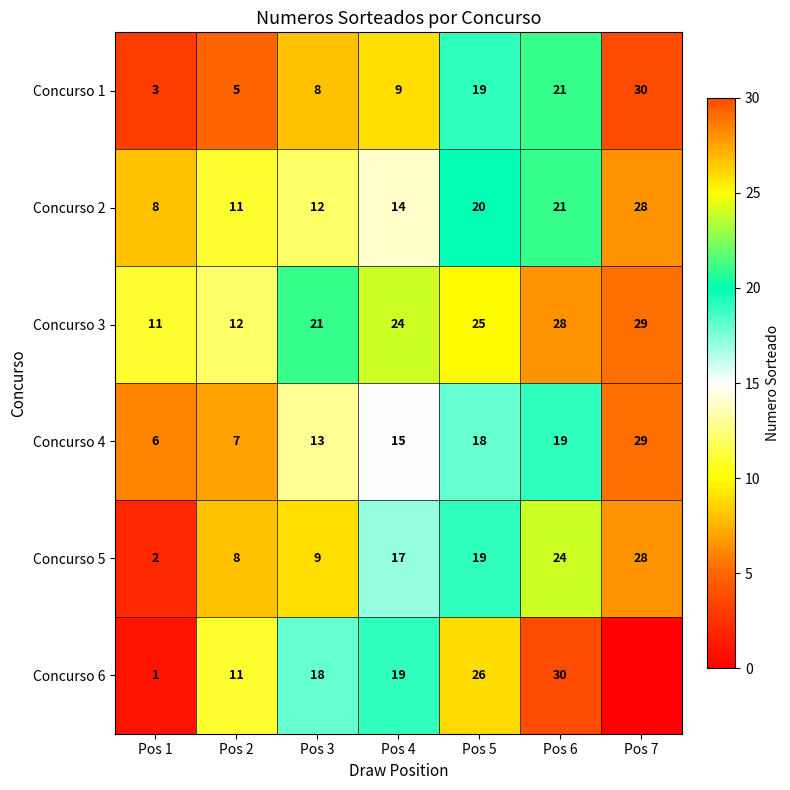

What is the approximate value of Concurso 4 at Pos 7, to the nearest 5?

30